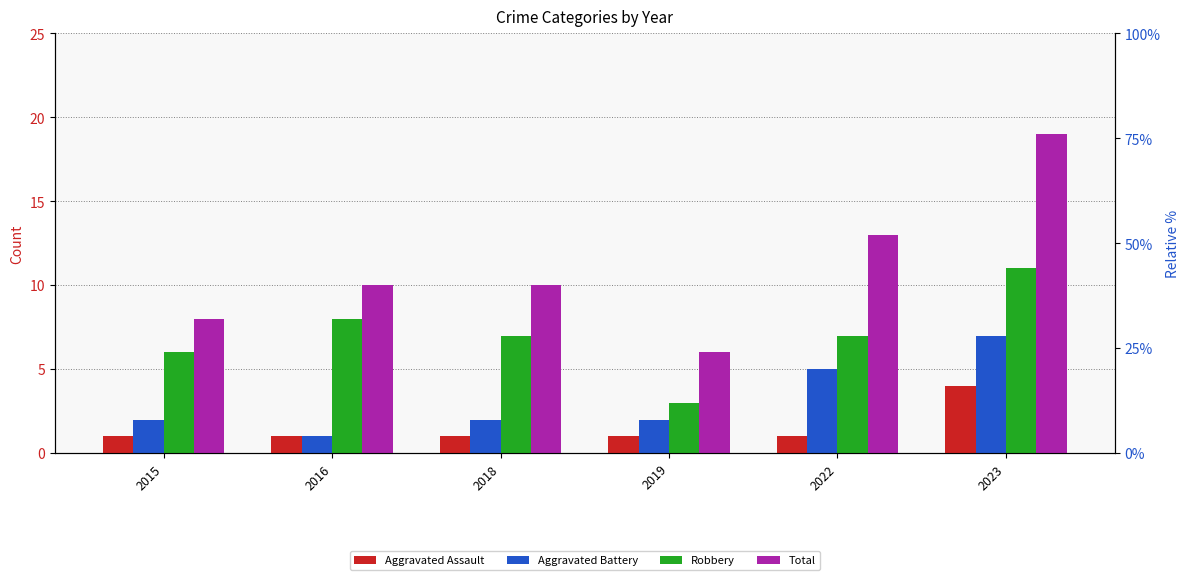

Between 2015 and 2018, which series saw the biggest shift?

Total